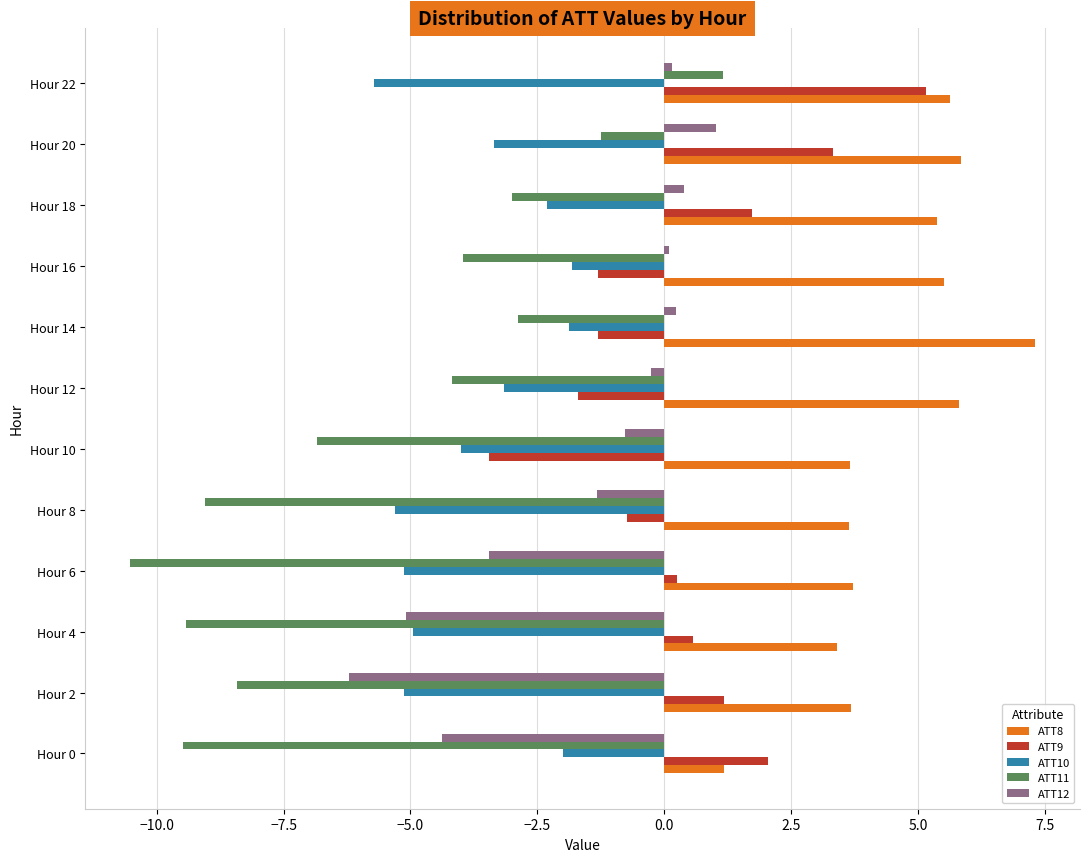

What is the average value of the ATT9 series?

0.5